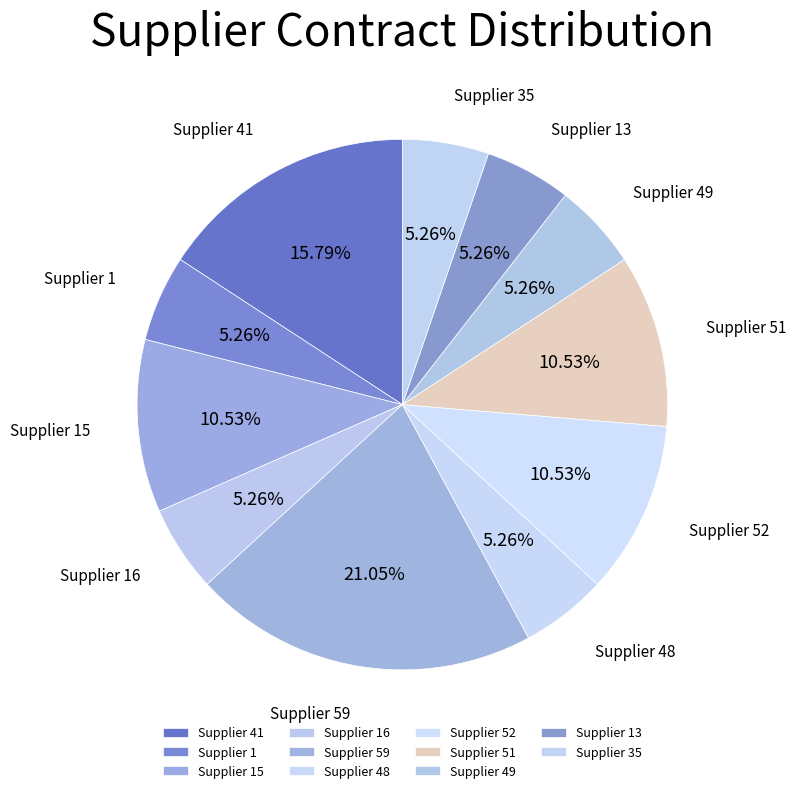

How many segments does this pie chart have?

11